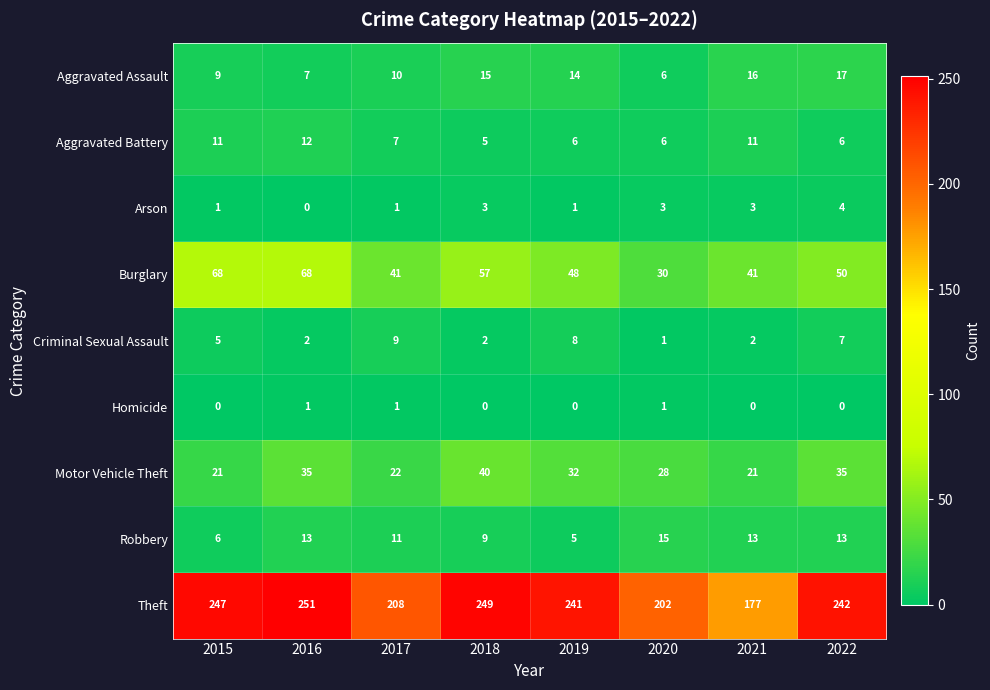

The value of Robbery at 2015 is 4. True or false?

False